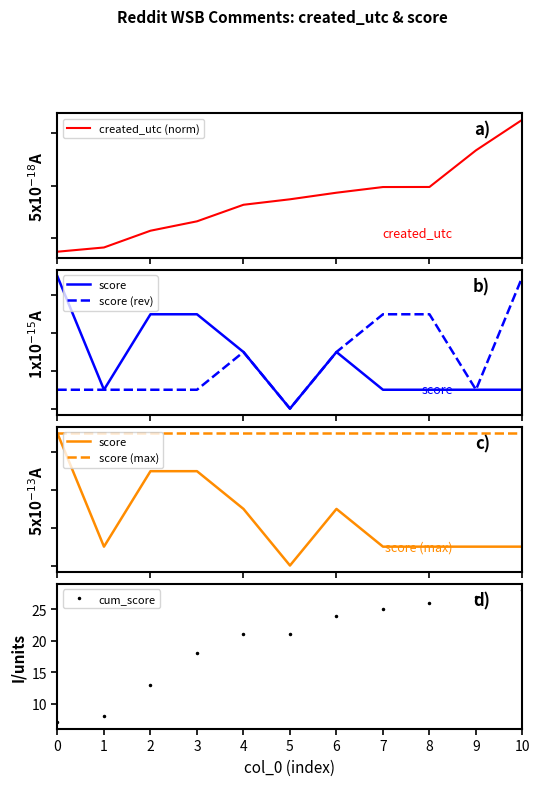

What are all the series names shown in the legend?

created_utc (norm), score, score (rev), score (max), cum_score